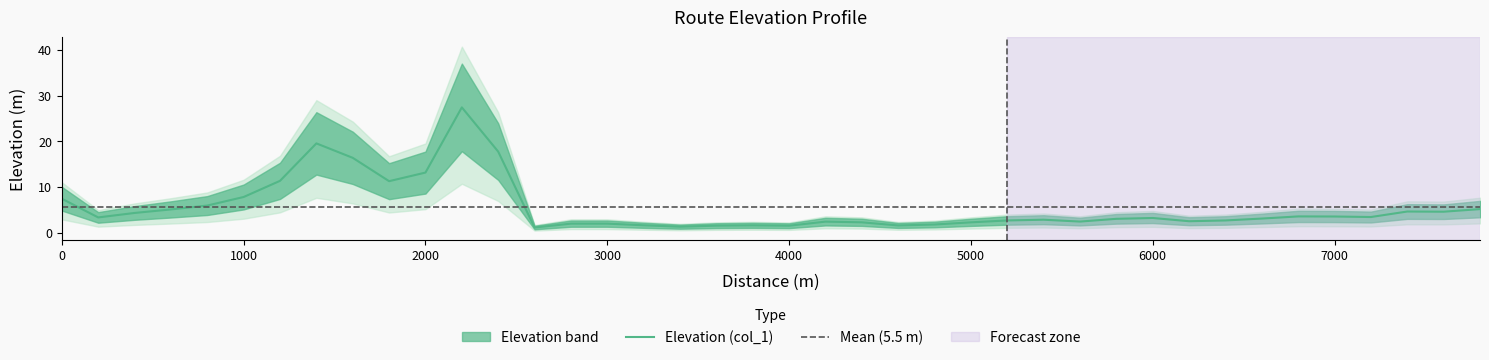

Count the number of values greater than 3.

22